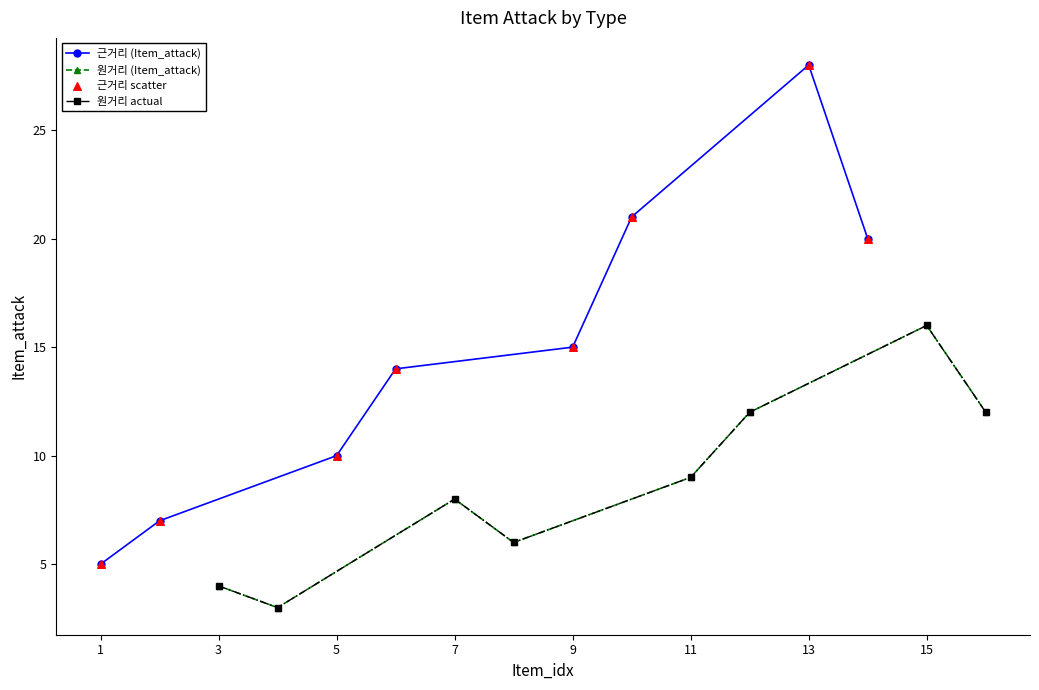

Which series contains the lowest Y value?

원거리 (Item_attack)